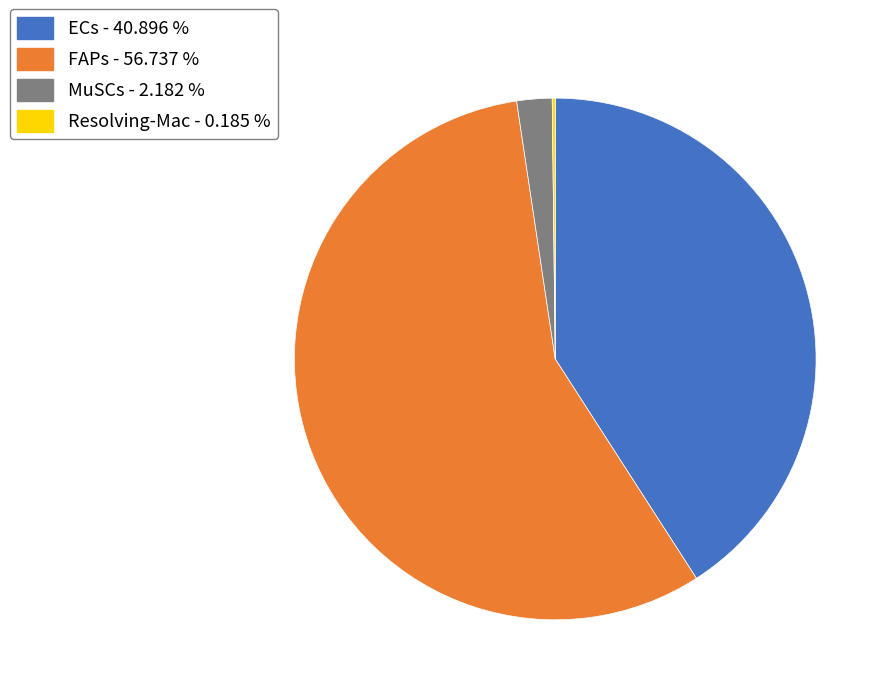

Which slice is the largest?

FAPs